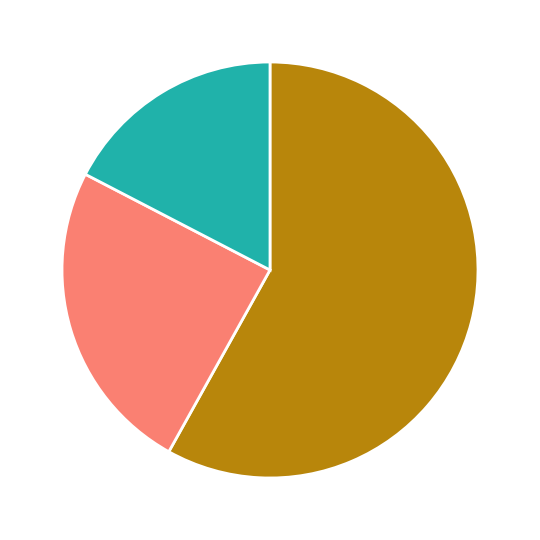

How many segments does this pie chart have?

3